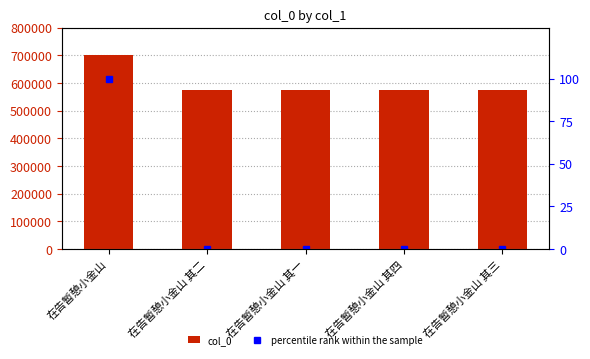

What is the spread (max minus min) of values at 在告暂憩小金山 其四?

575564